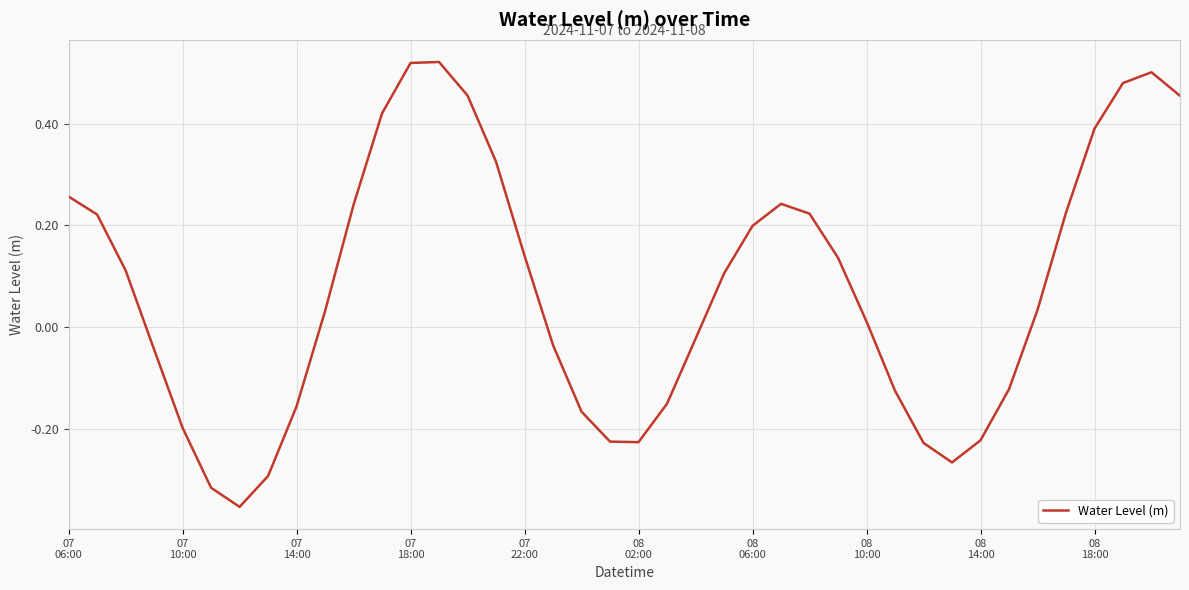

How many series are shown in this chart?

1